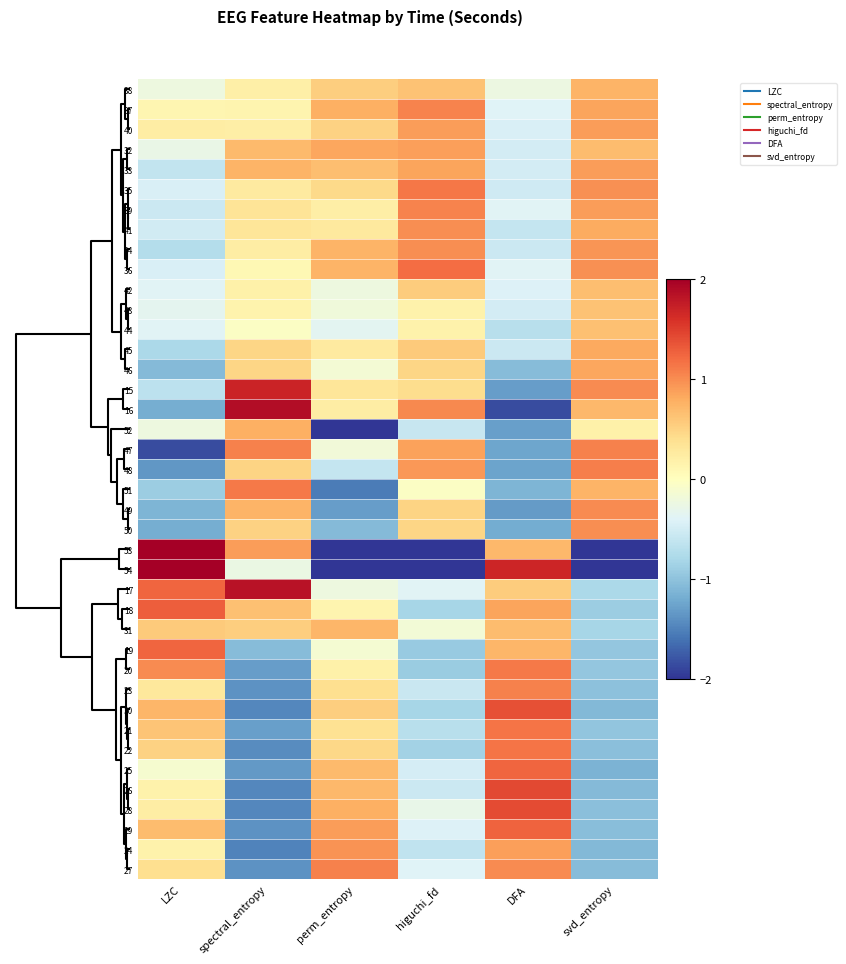

How many data points does each series have?

6